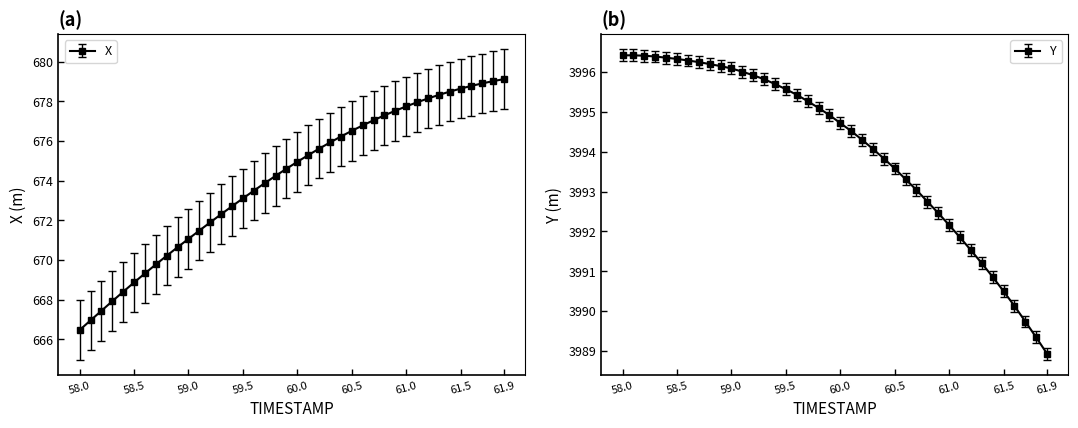

Which label corresponds to the largest value in the chart?

58.0